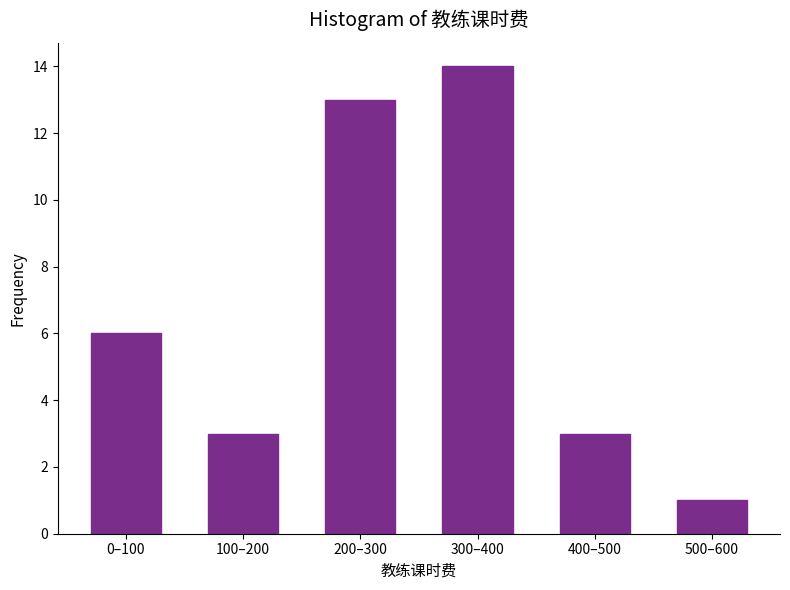

Reading left to right, what are all the values shown in this chart?

6	3	13	14	3	1